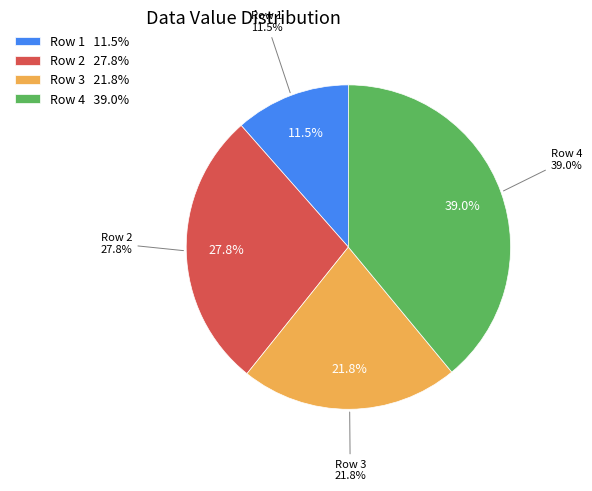

To the nearest percent, what portion does 2 represent?

28%